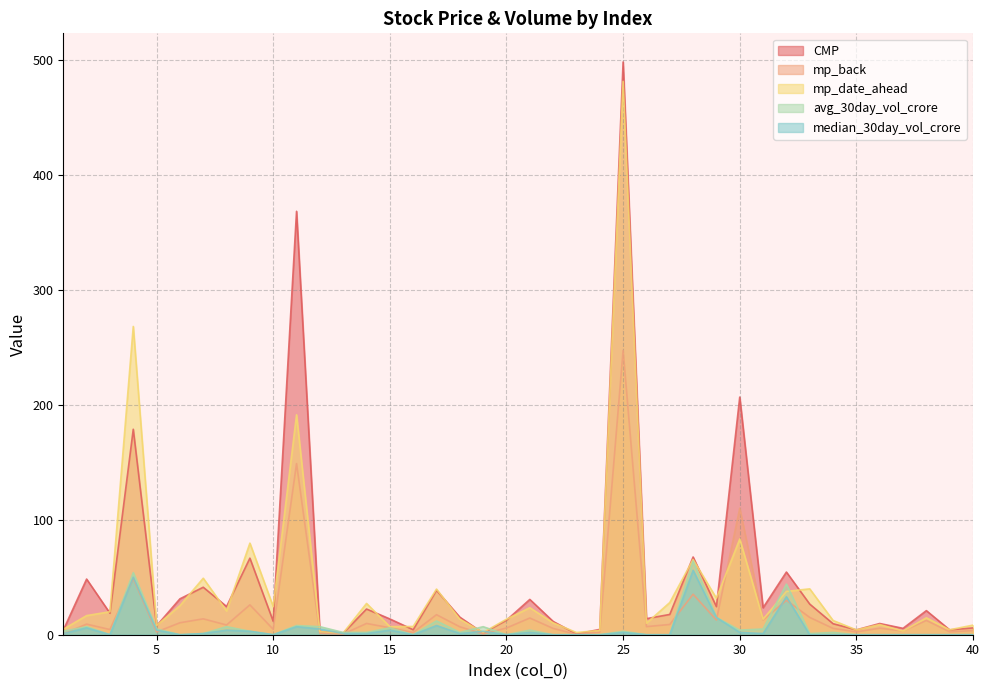

At which category does median_30day_vol_crore reach its first local valley?

3